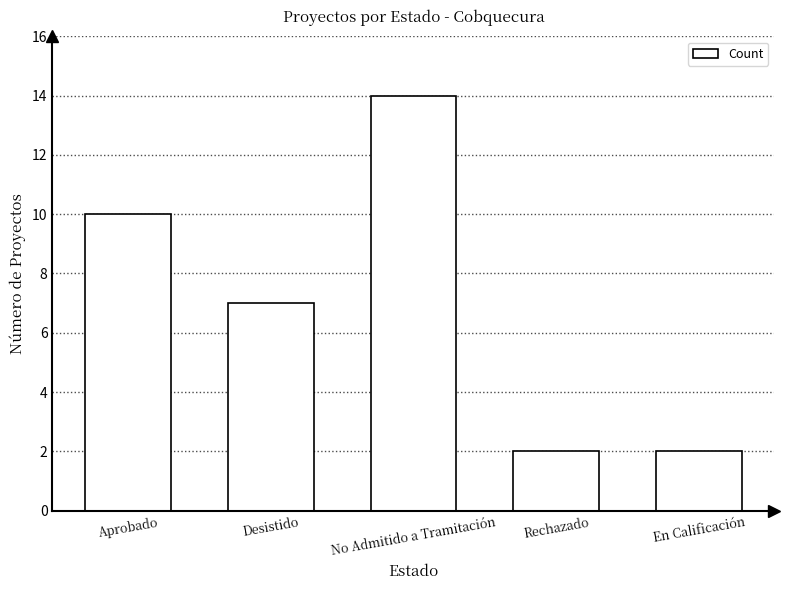

What is the sum of all values?

35